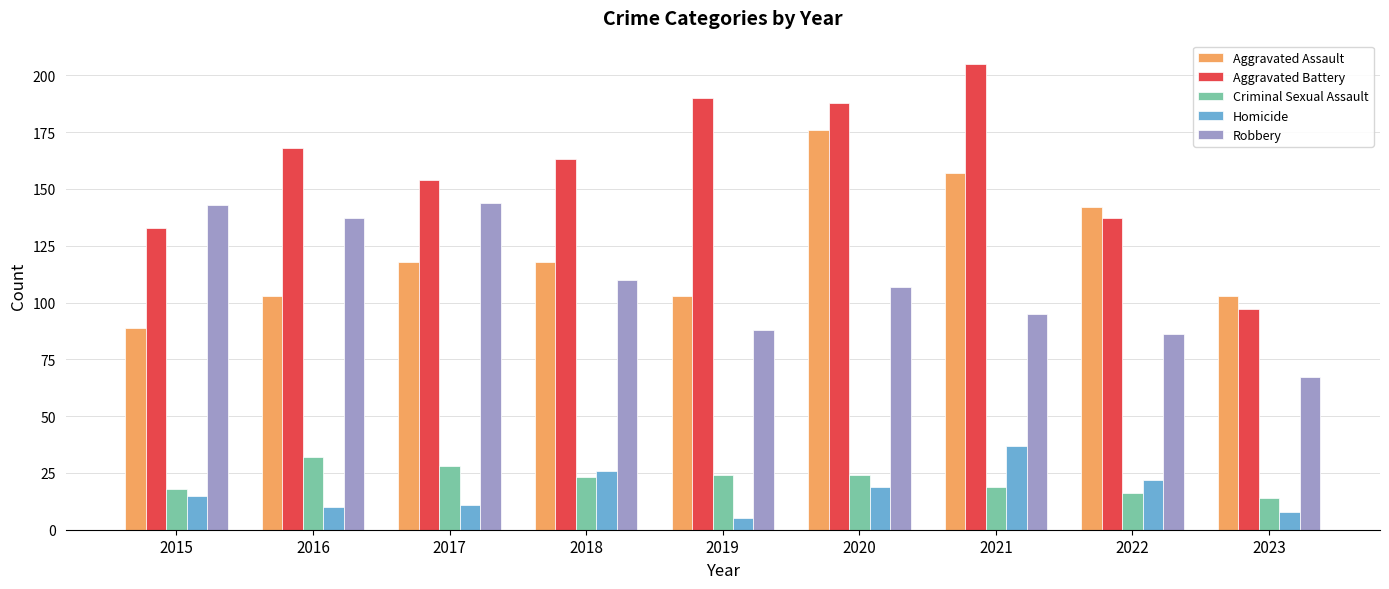

Does the chart contain any negative values?

No